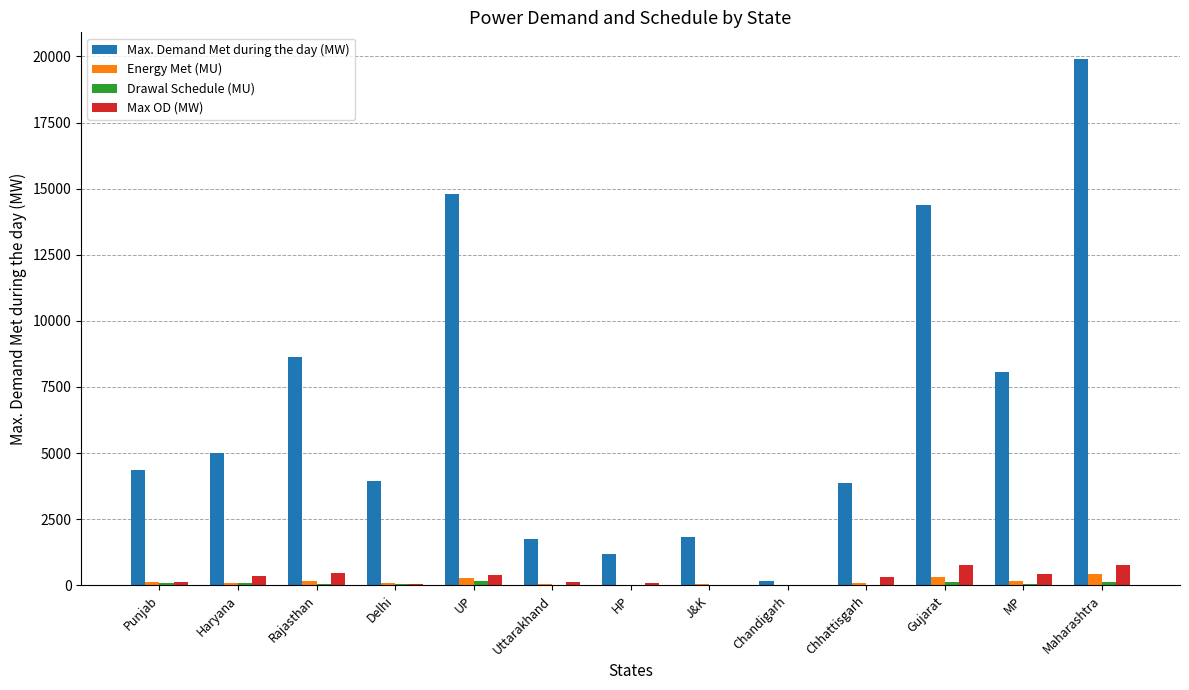

How many groups of bars are there?

13